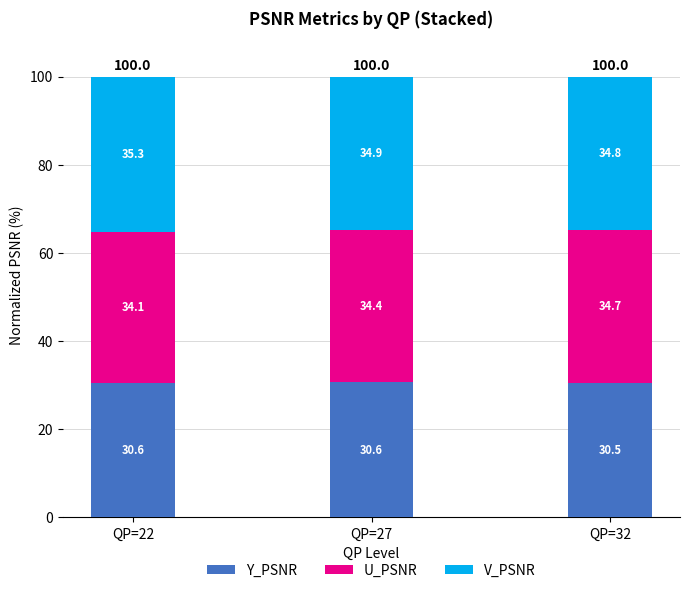

Read the Y_PSNR value at QP=22.

30.6